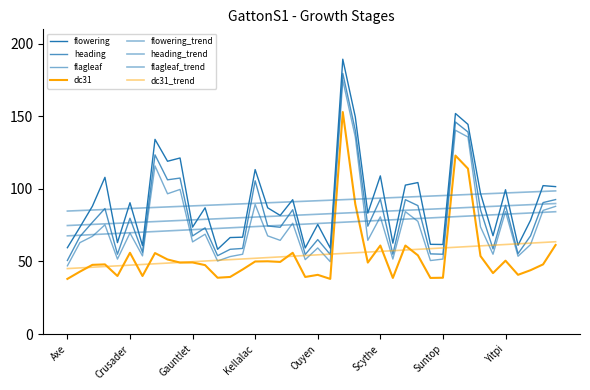

Is this an area chart (filled region under the line)?

No